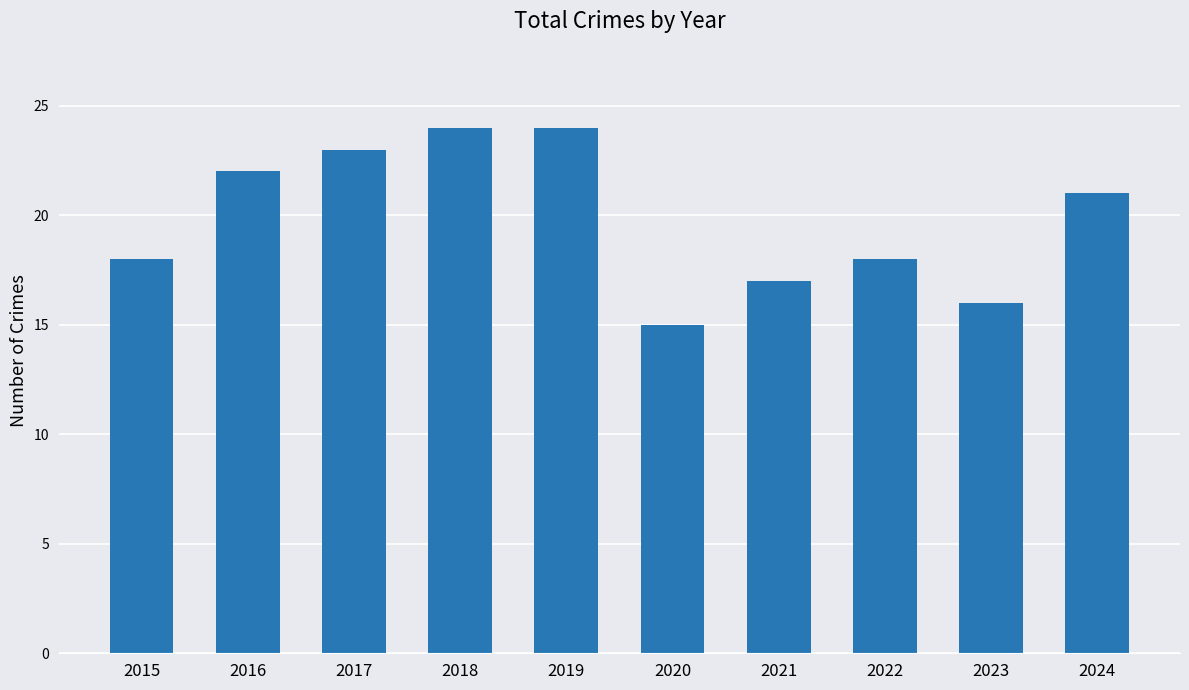

What is the greatest value displayed?

24